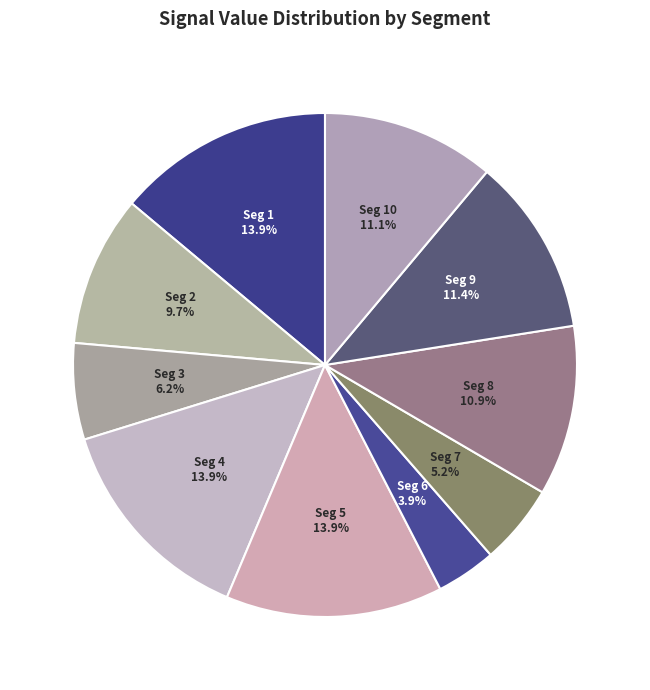

Is there a majority slice in this chart?

No